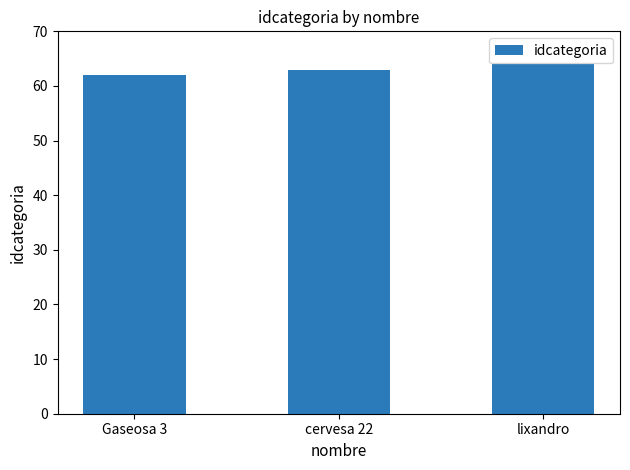

The value at Gaseosa 3 is 62. True or false?

True